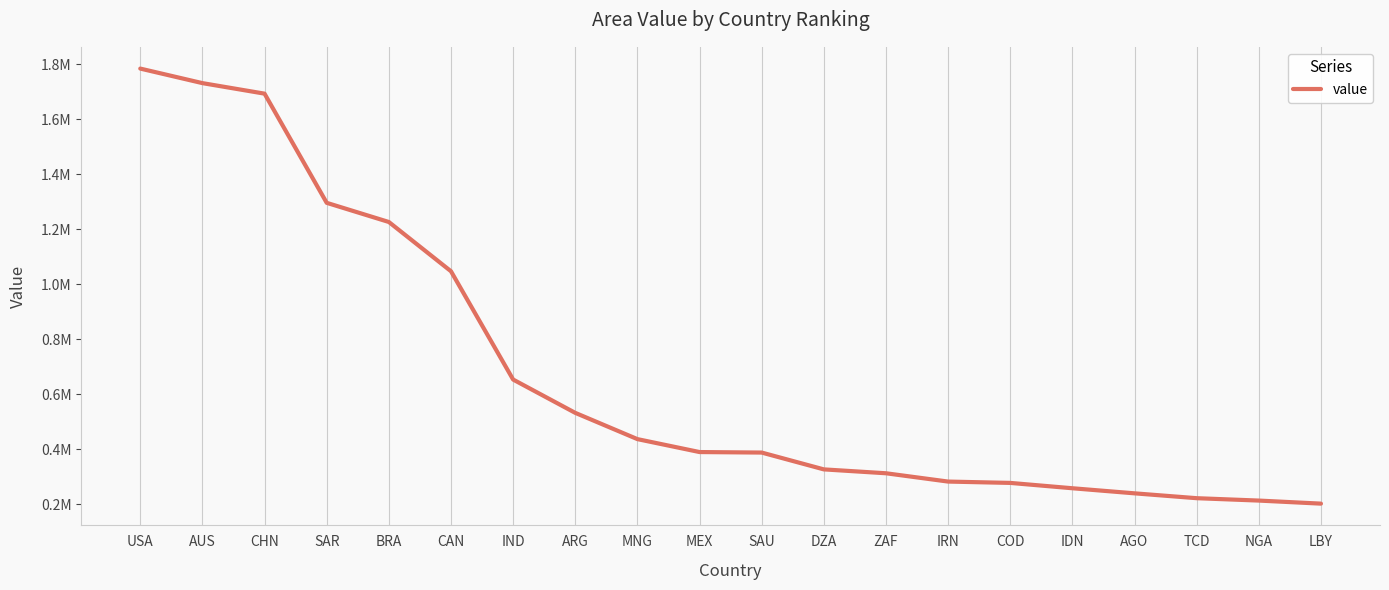

At which label does the data first exceed 389665?

USA